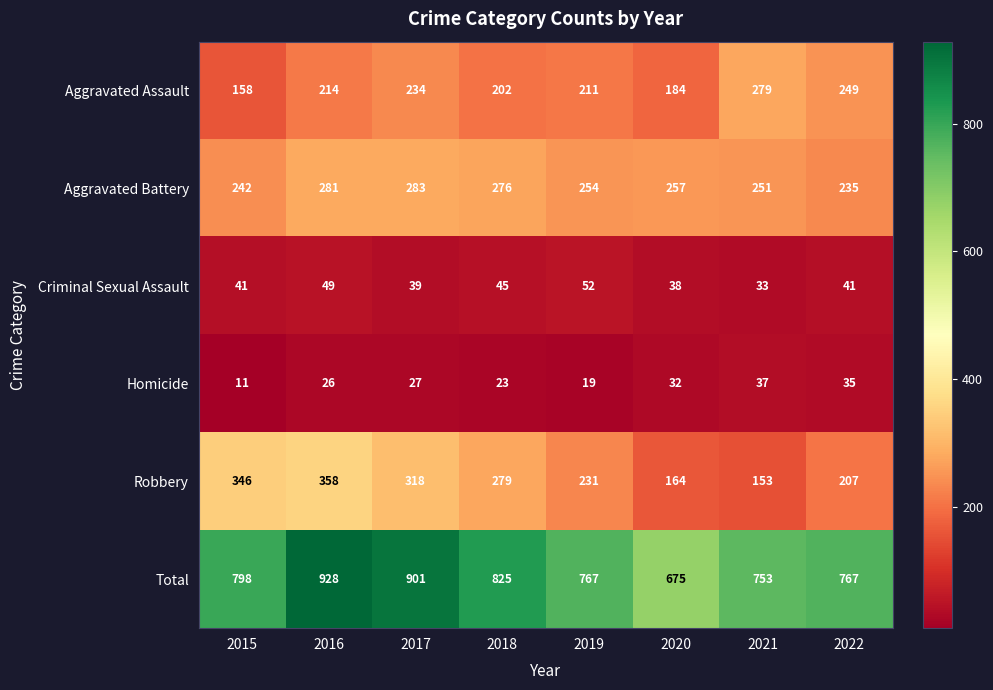

The Aggravated Battery series shows 235 at 2022. True or false?

True